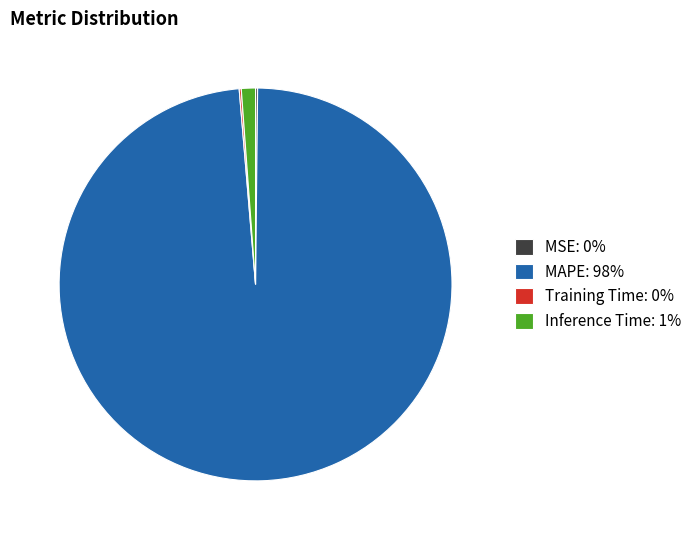

Which slice represents more than half of the pie?

MAPE